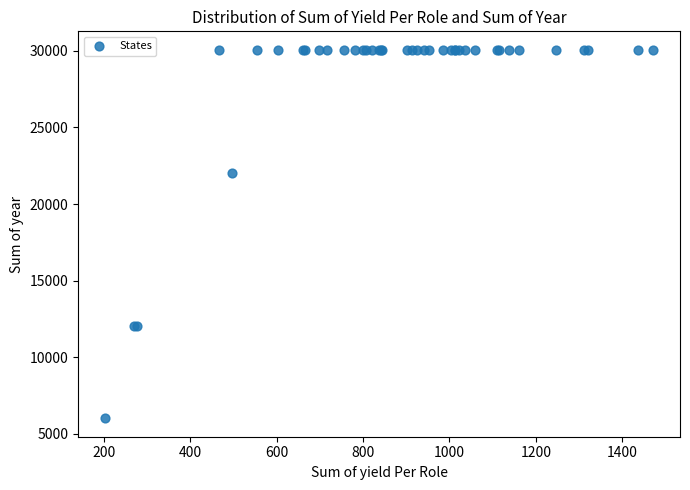

What Y value in the scatter plot is closest to 18040?

22033